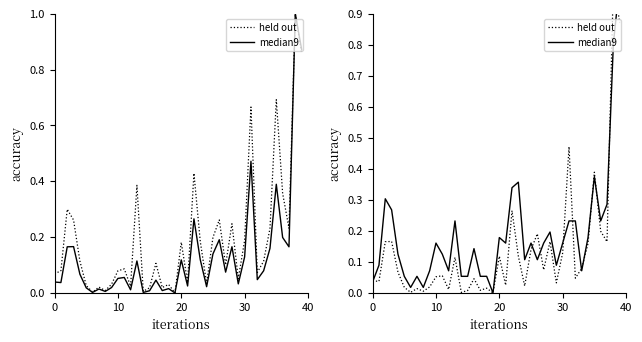

Which has a higher value, 15 or 30?

30